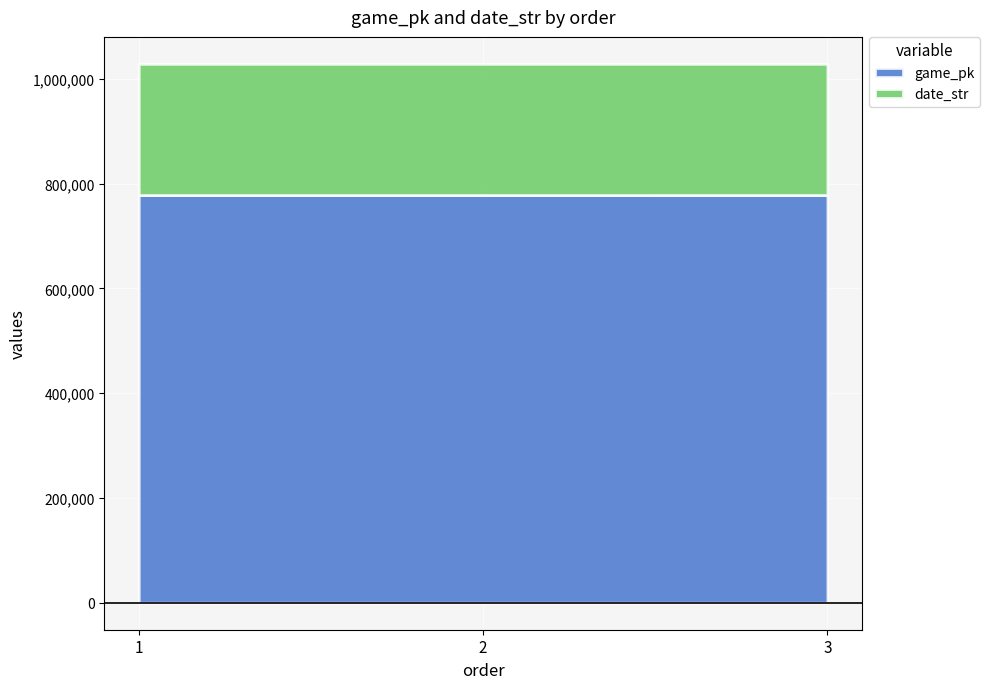

What is the value of the date_str point at the 2nd from the left?

250415